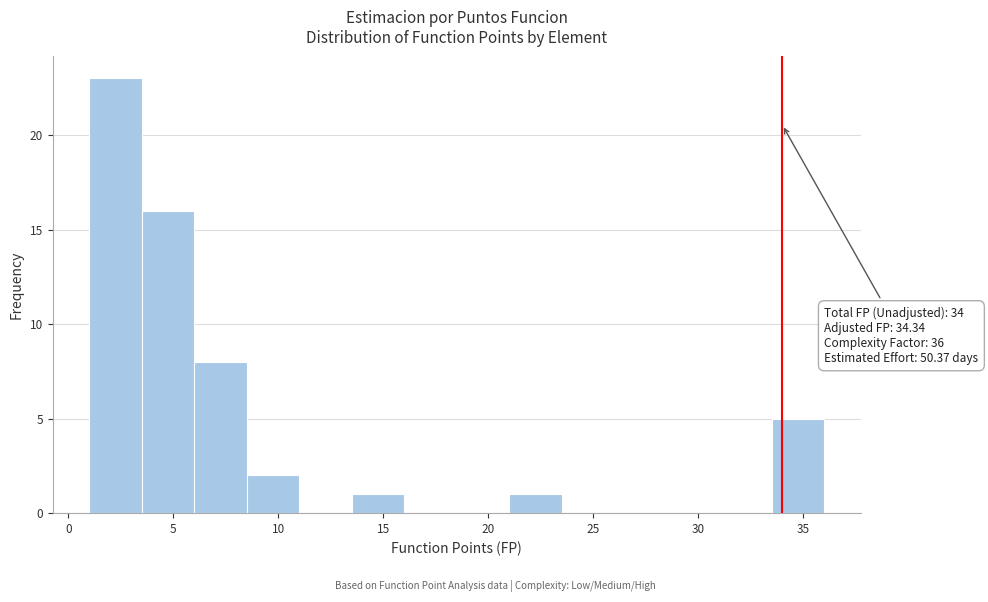

Over which range of the x-axis is the bar tallest?

1.0 to 3.5